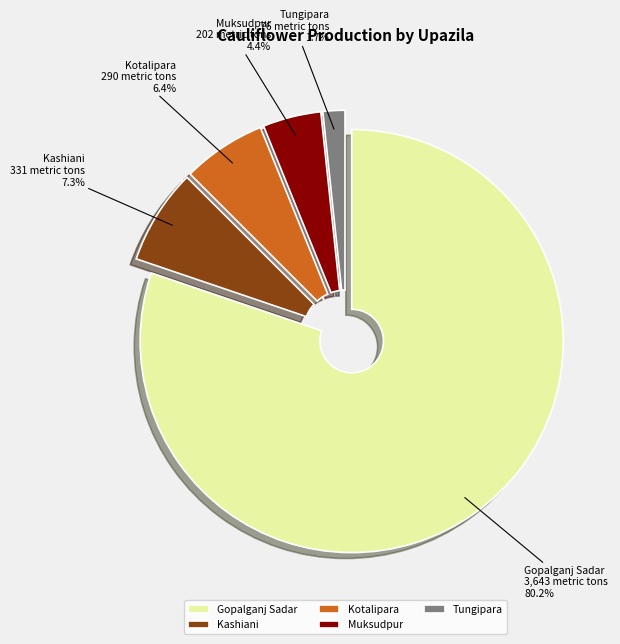

To the nearest percent, what percentage of the pie is Muksudpur?

4%